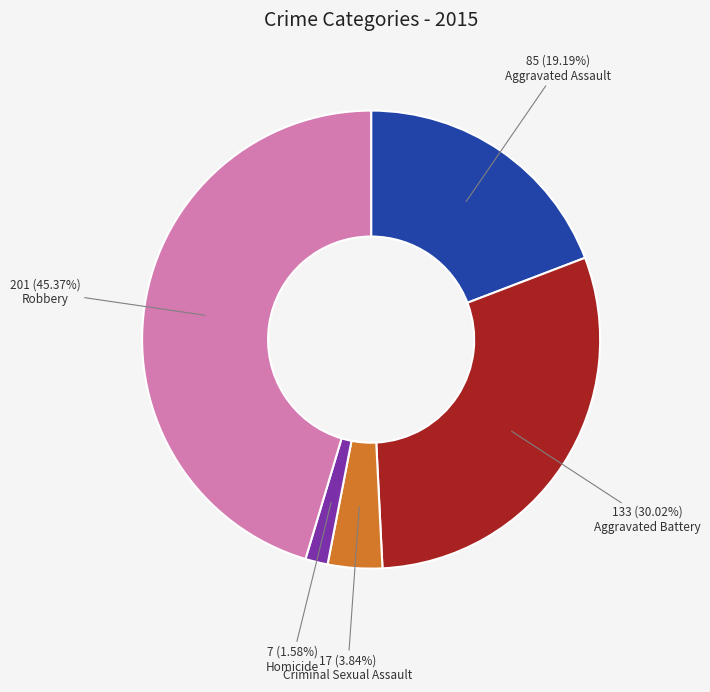

To the nearest percent, what is the average slice percentage?

20%